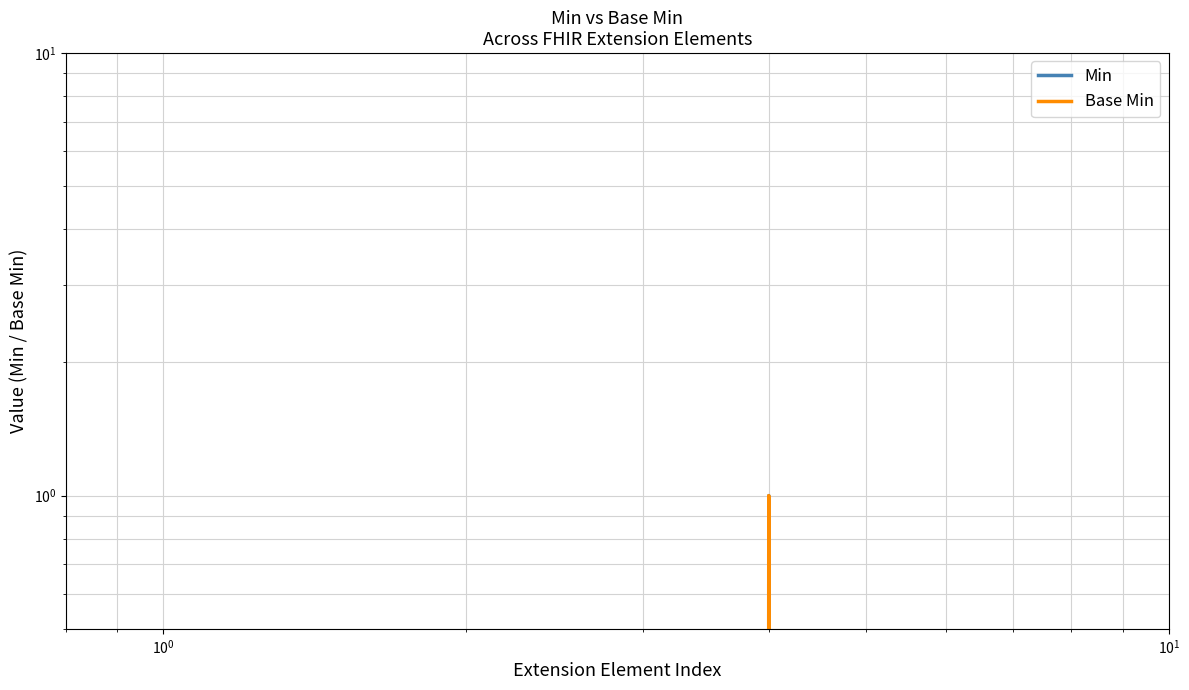

How many interior local peaks does the Min series have?

1